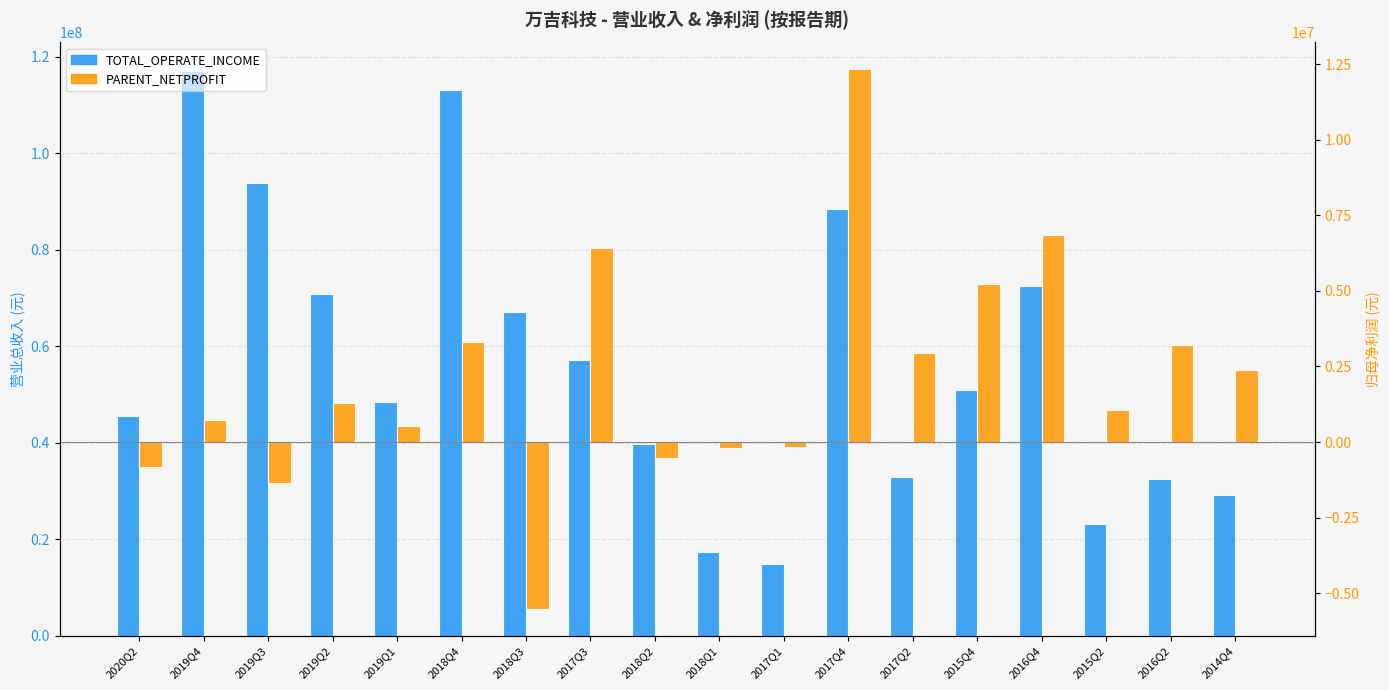

What is the spread (max minus min) of values at 2018Q4?

109735629.3